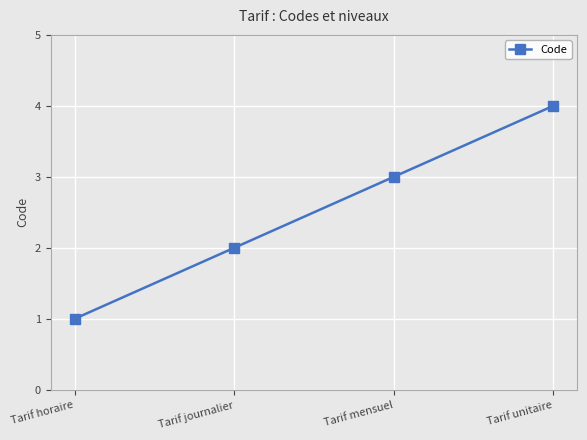

What is the label of the 4th point from the left?

Tarif unitaire